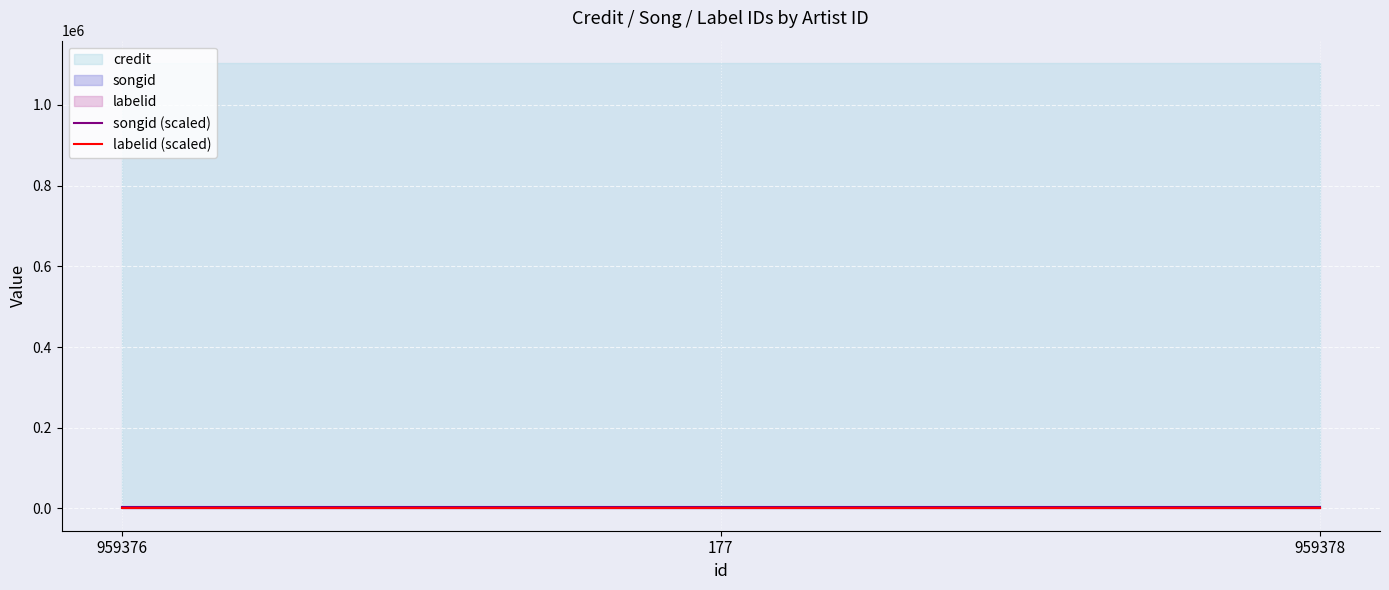

Is it true that songid (scaled) equals 3465.5 at 959378?

True